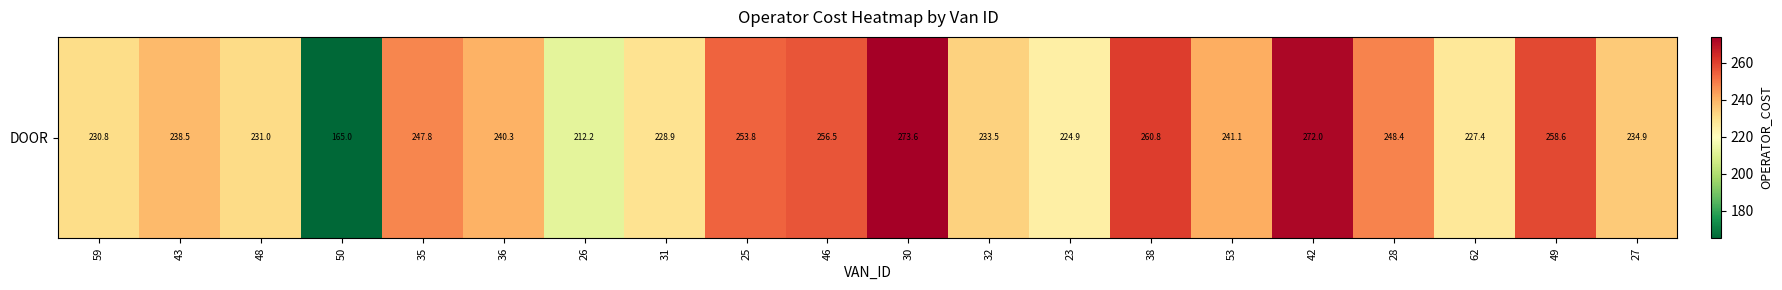

Which category has the highest value across all series?

30